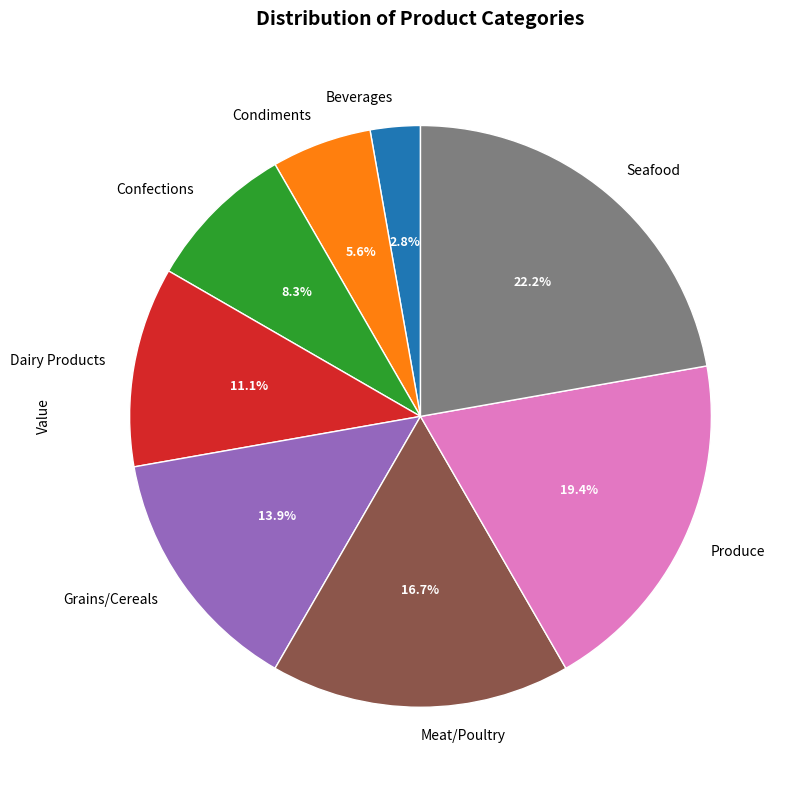

What is the largest slice in the pie chart?

Seafood